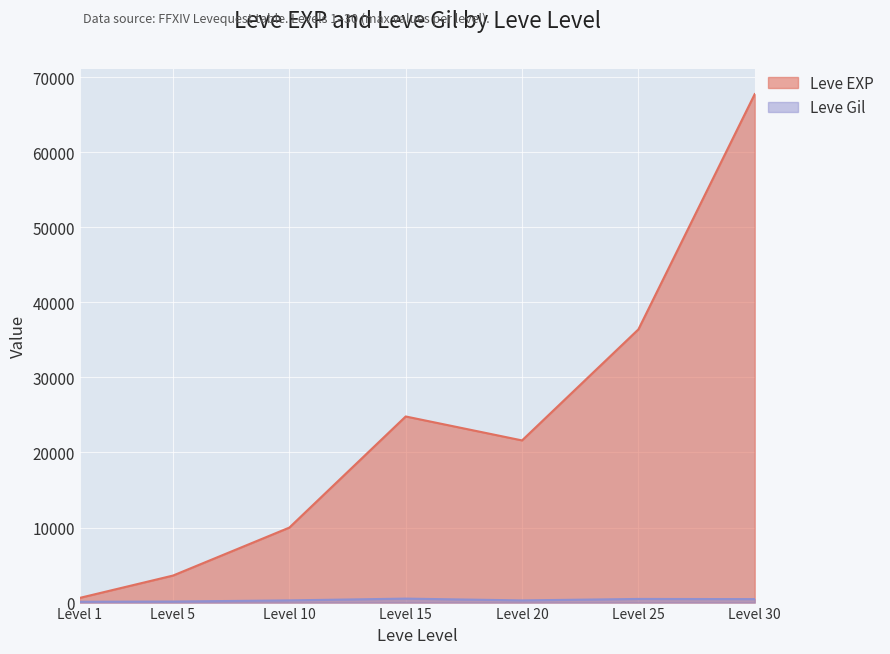

At which label is Leve EXP closest to 34180?

Level 25